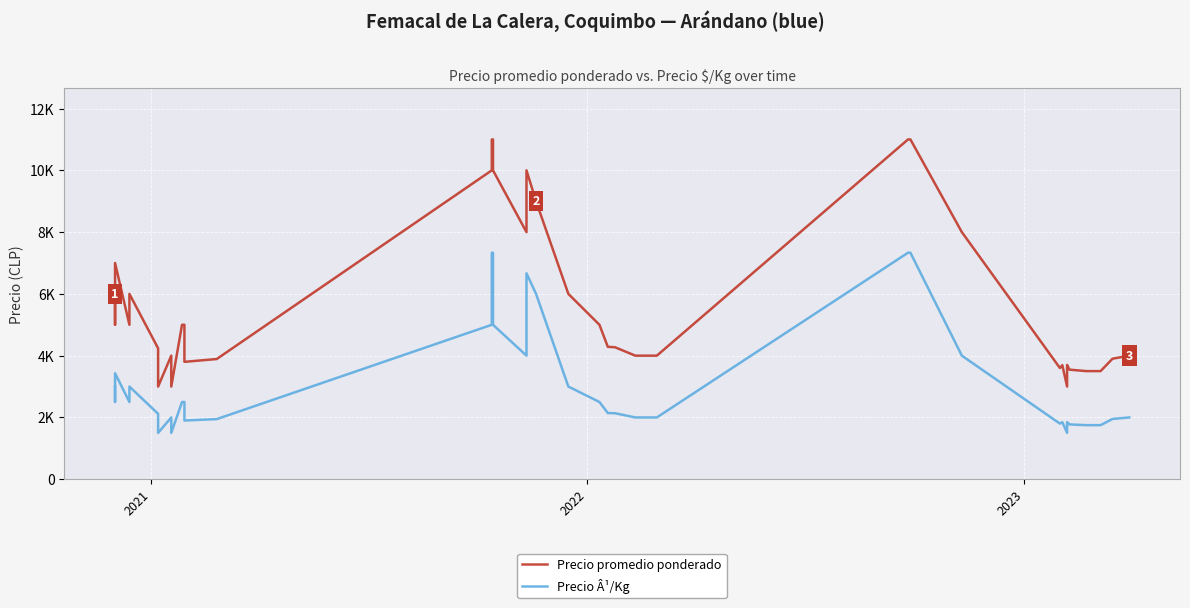

Which series has the largest total across all categories?

Precio promedio ponderado